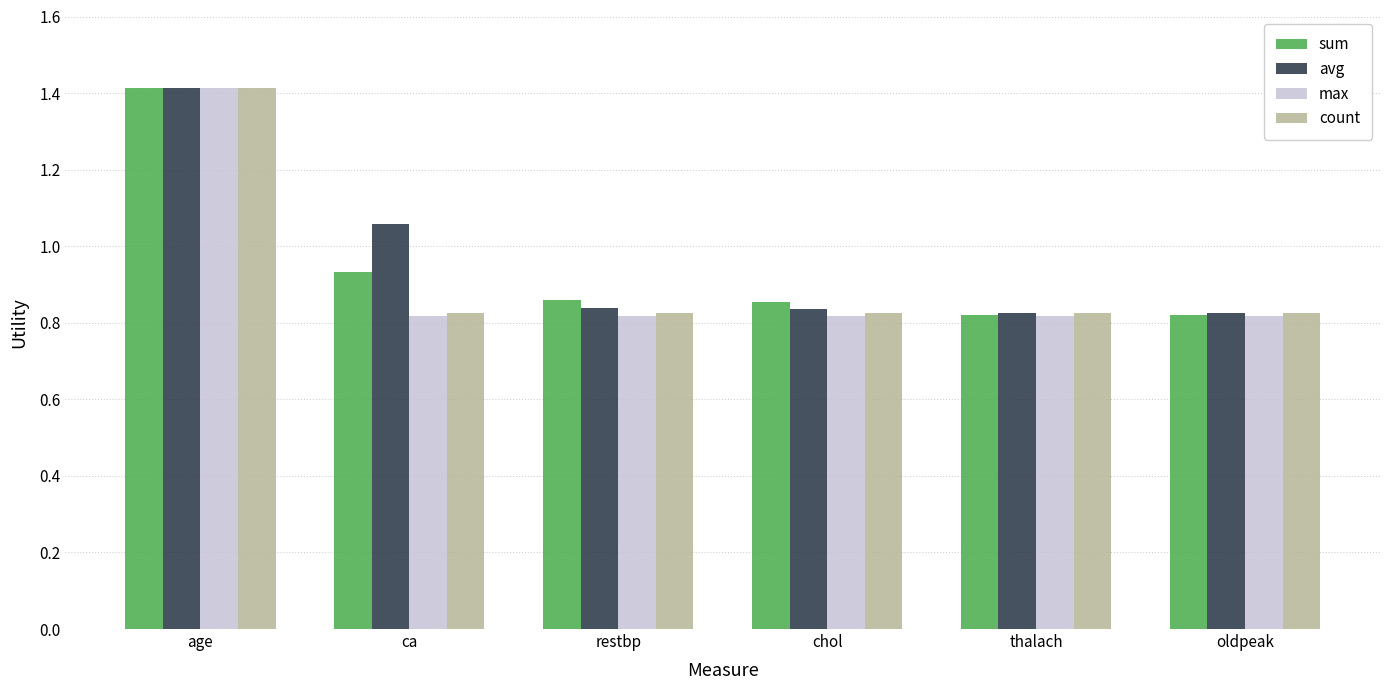

Which series changed the most between chol and oldpeak?

sum